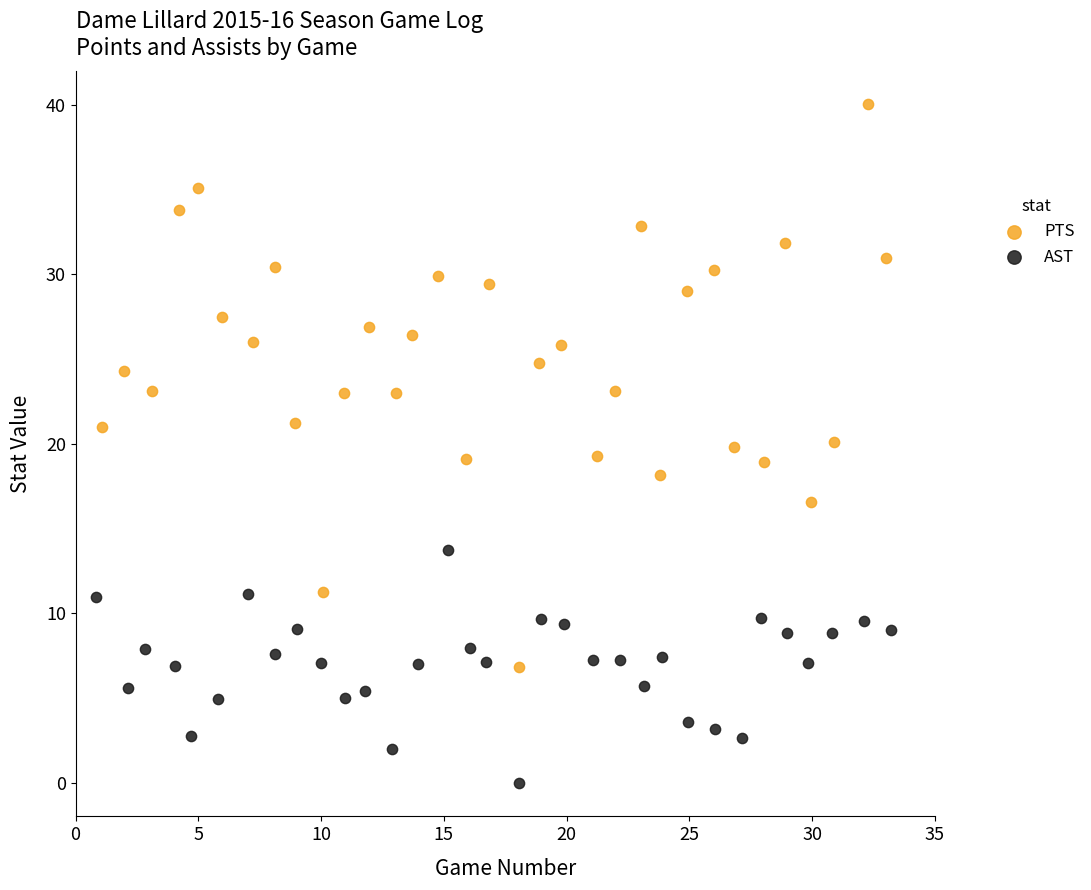

Which series has the widest spread of Y values?

PTS